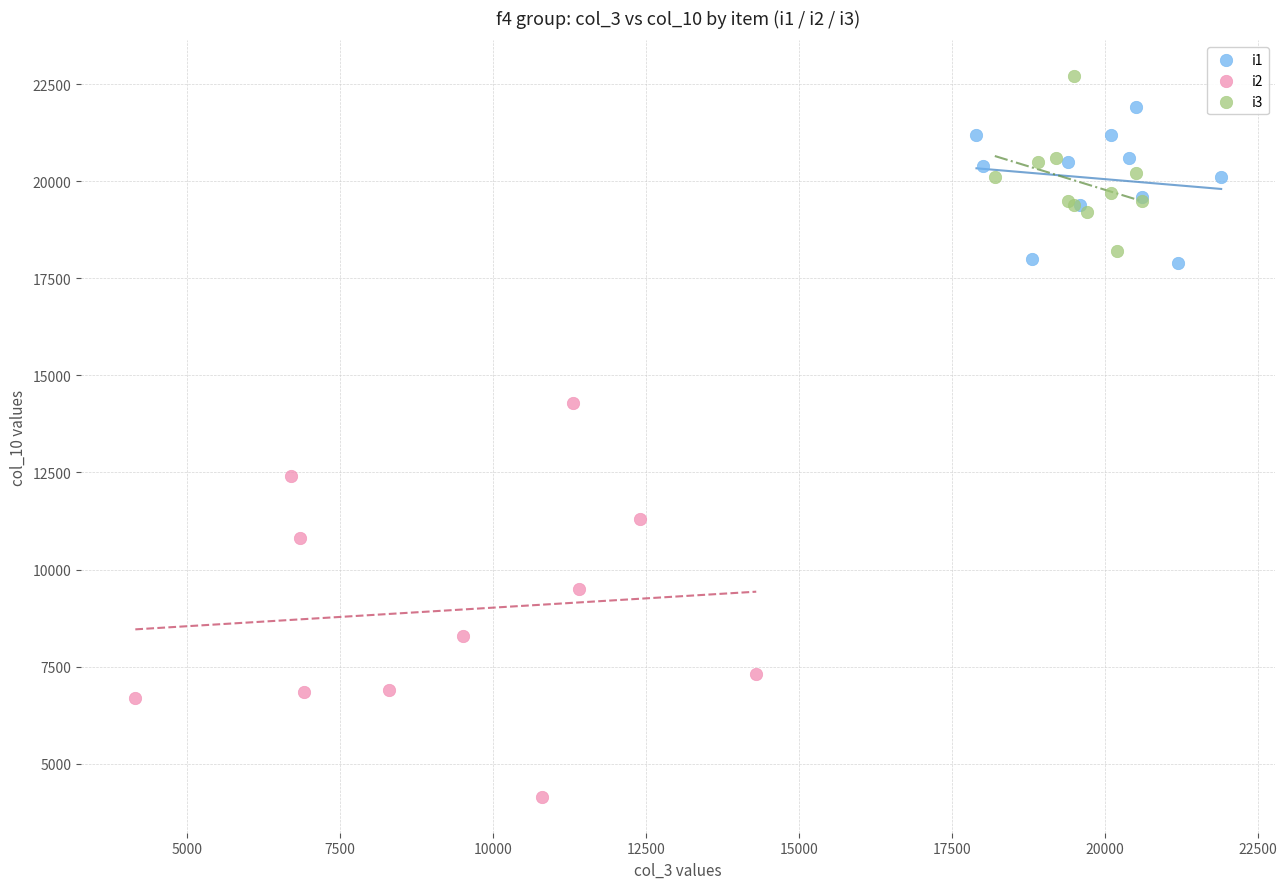

Which series has the largest Y range (max minus min)?

i2